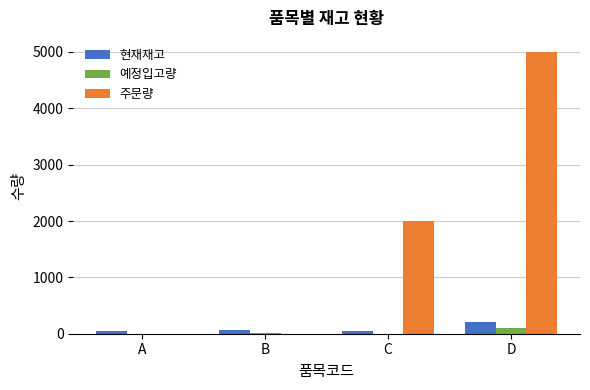

How many series are shown in this chart?

3